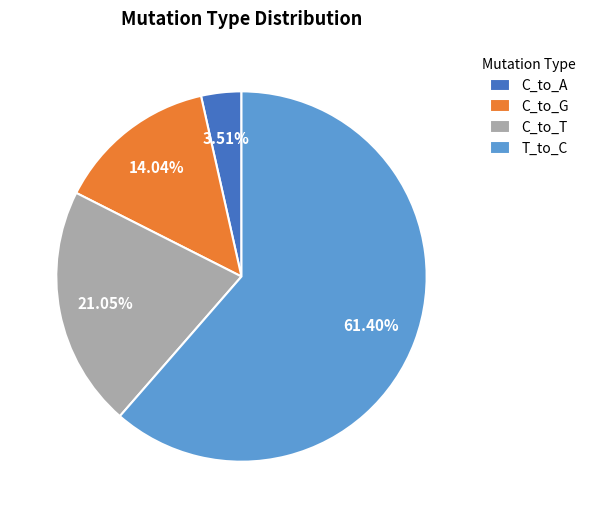

What is the smallest slice in the pie chart?

C_to_A